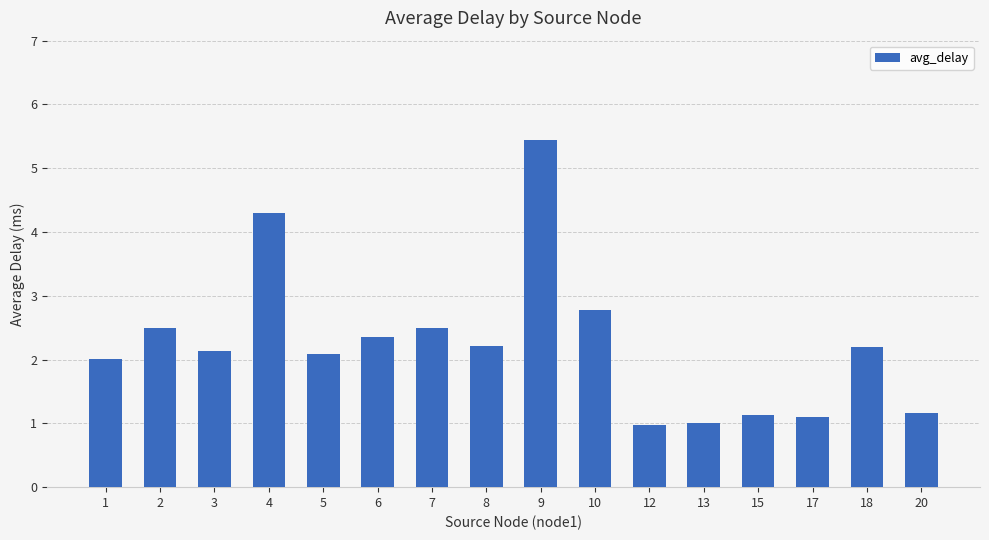

Between 10 and 5, which is larger?

10